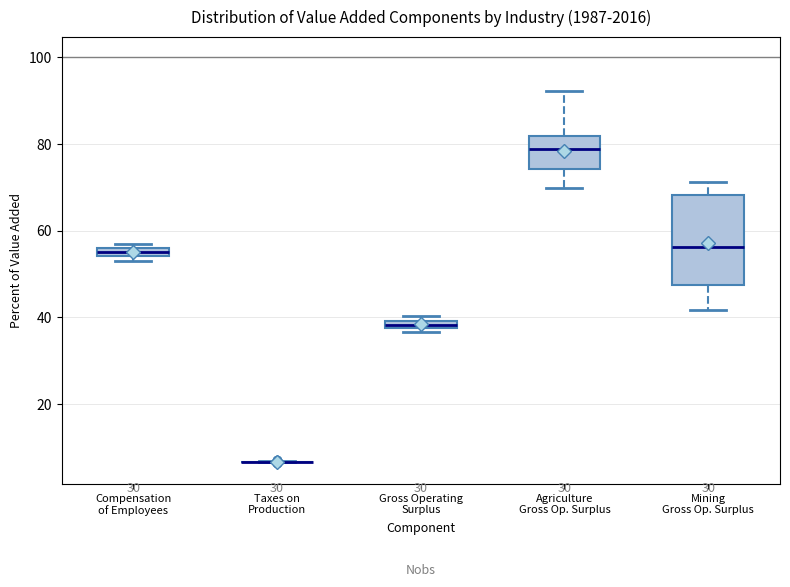

Where is the upper edge of the box for Gross Operating Surplus on the y-axis? The values are not printed on the chart, so give them approximately, as read against the axis.

40